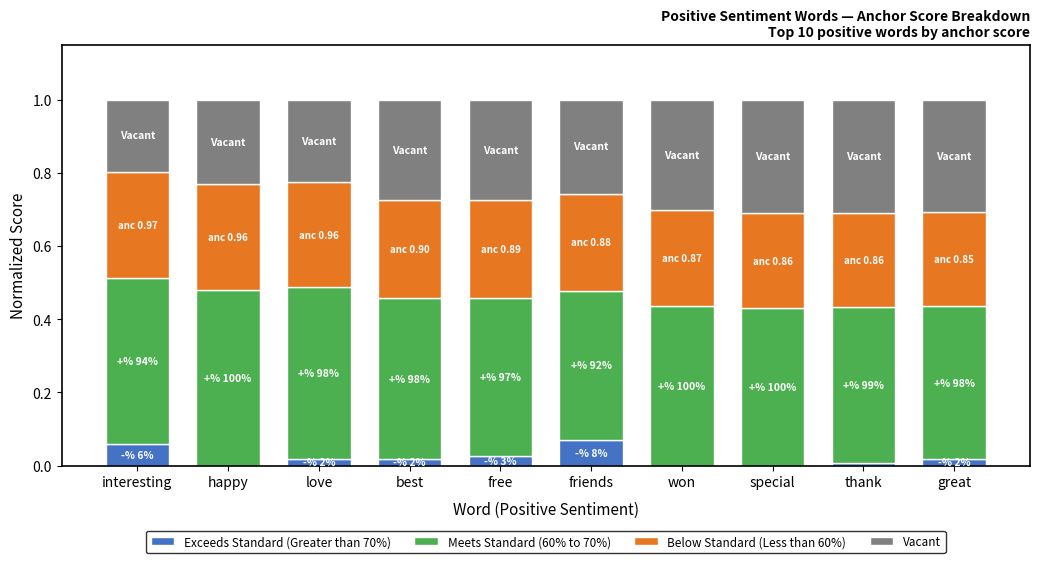

What is the total value across all series at won?

1.0